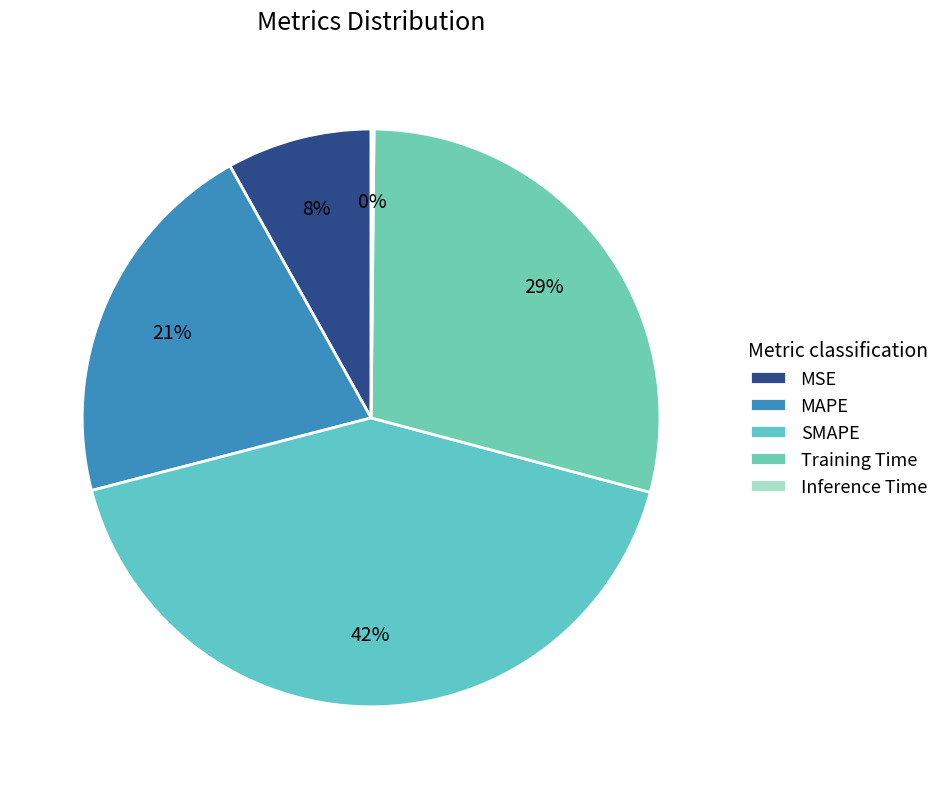

Is there a majority slice in this chart?

No